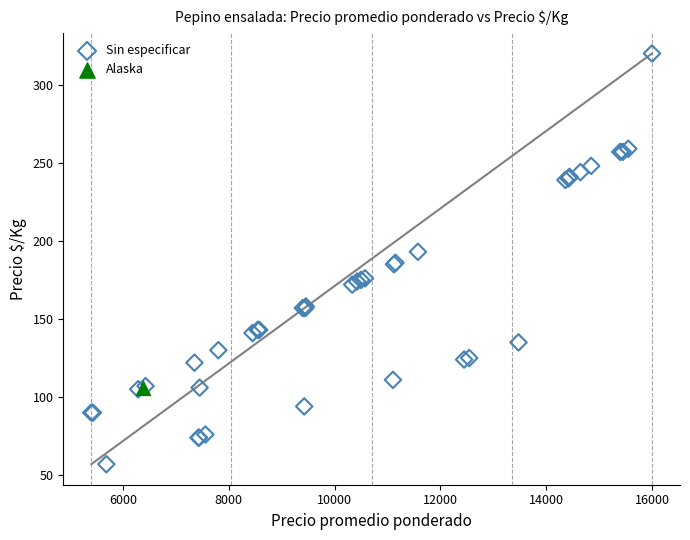

What are all the series names shown in the legend?

Sin especificar, Alaska